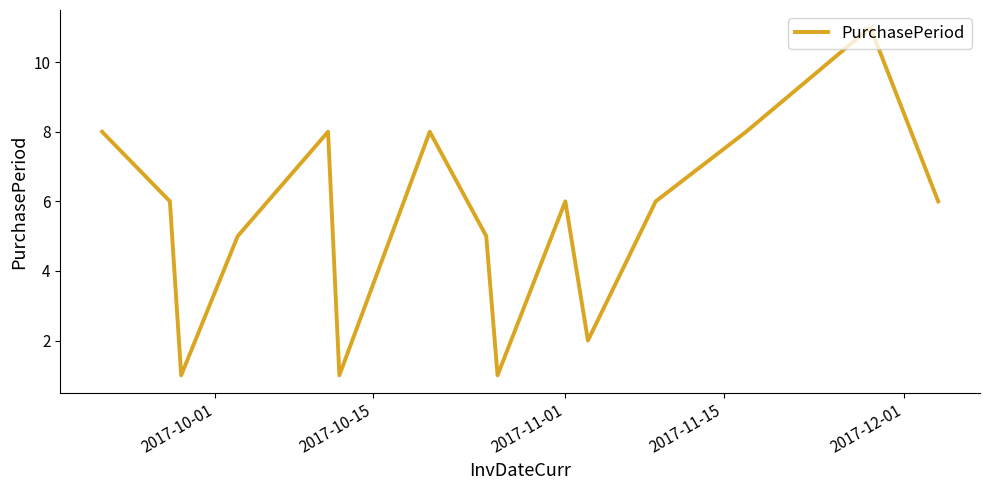

True or false: the data has more than 2 interior local peaks.

True